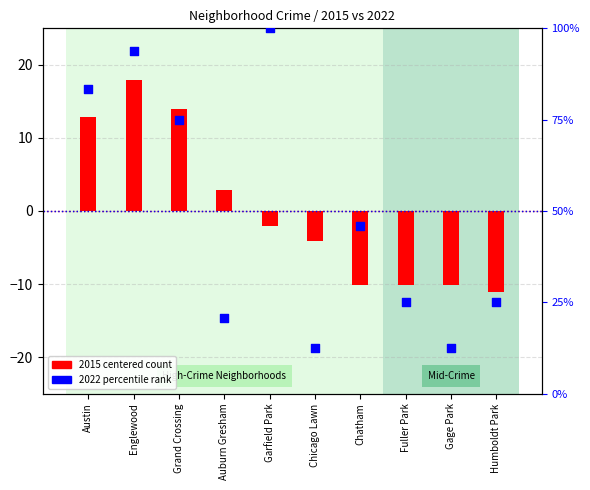

What is the total value across all series at Austin?

96.2